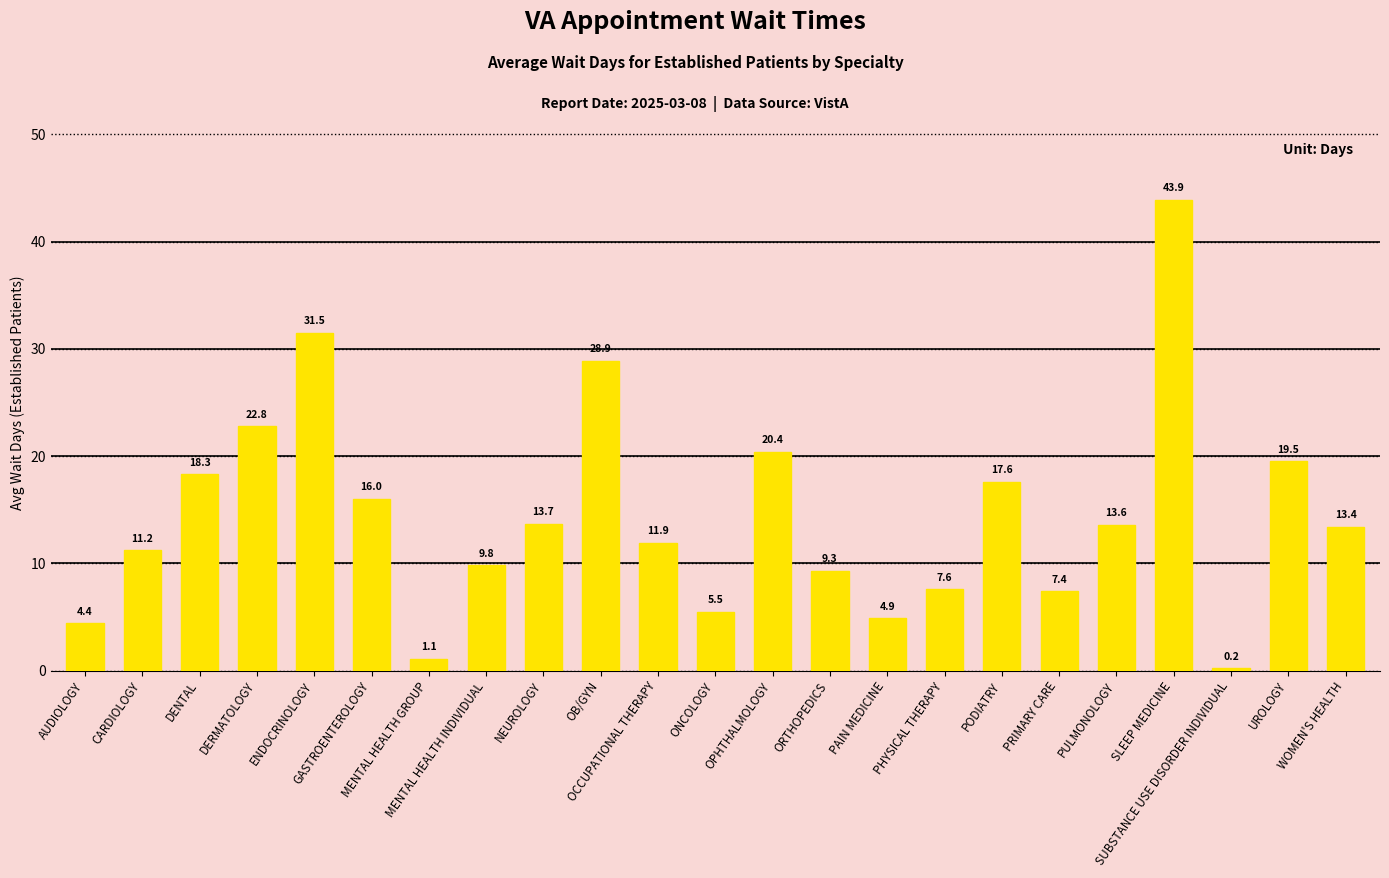

At which label does the data first exceed 13?

DENTAL